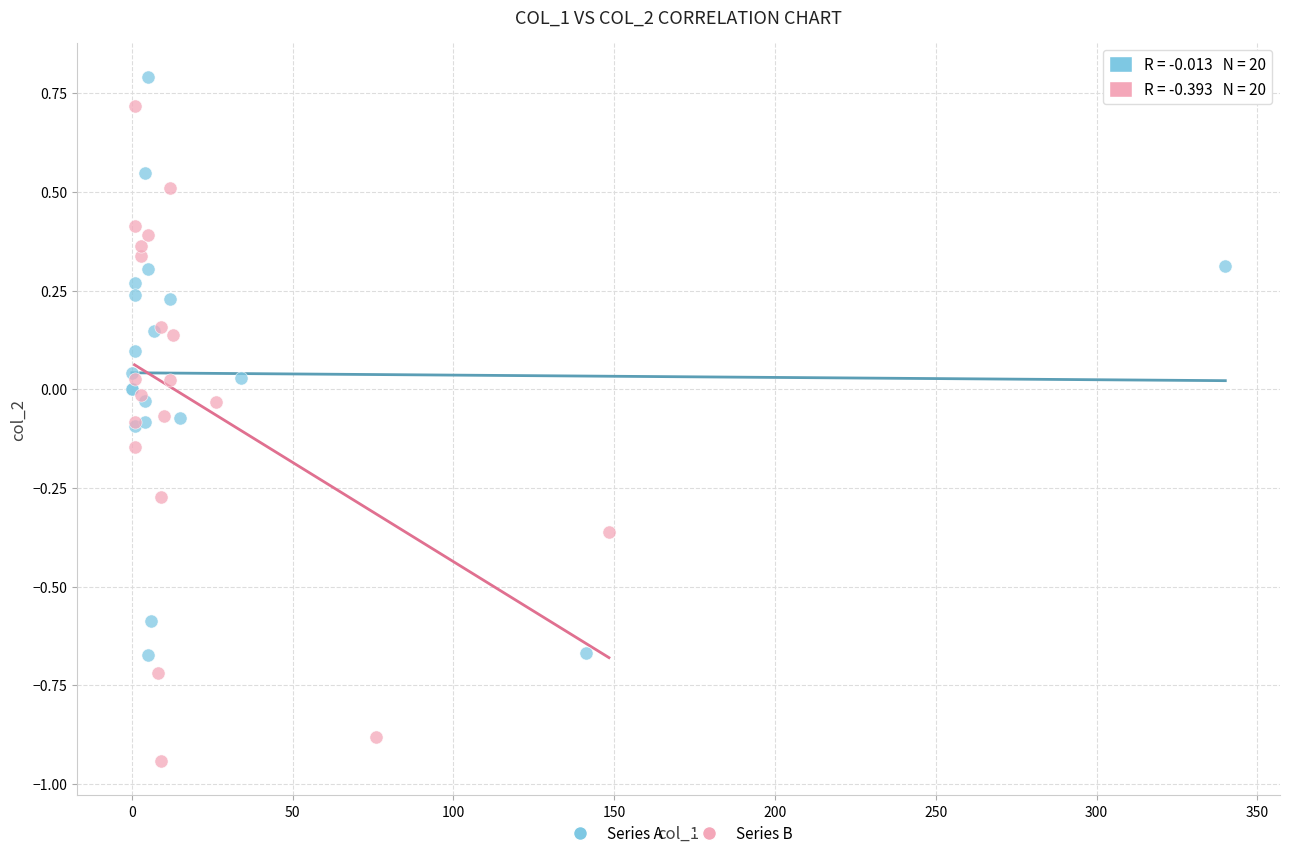

Which series reaches the maximum Y coordinate?

Series A